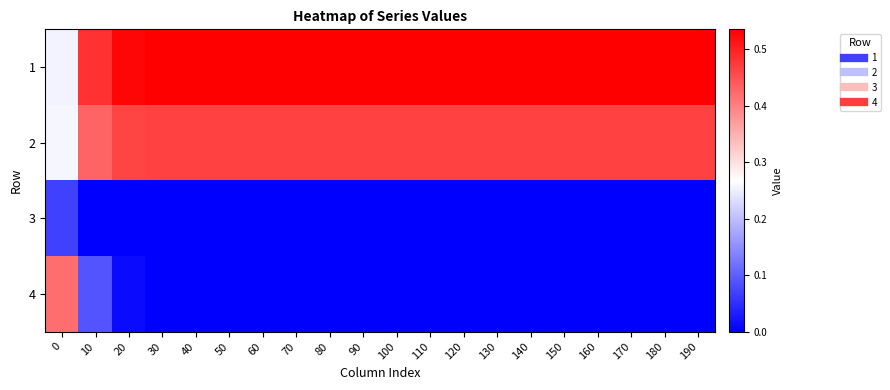

What is the spread (max minus min) of values at 150?

0.5